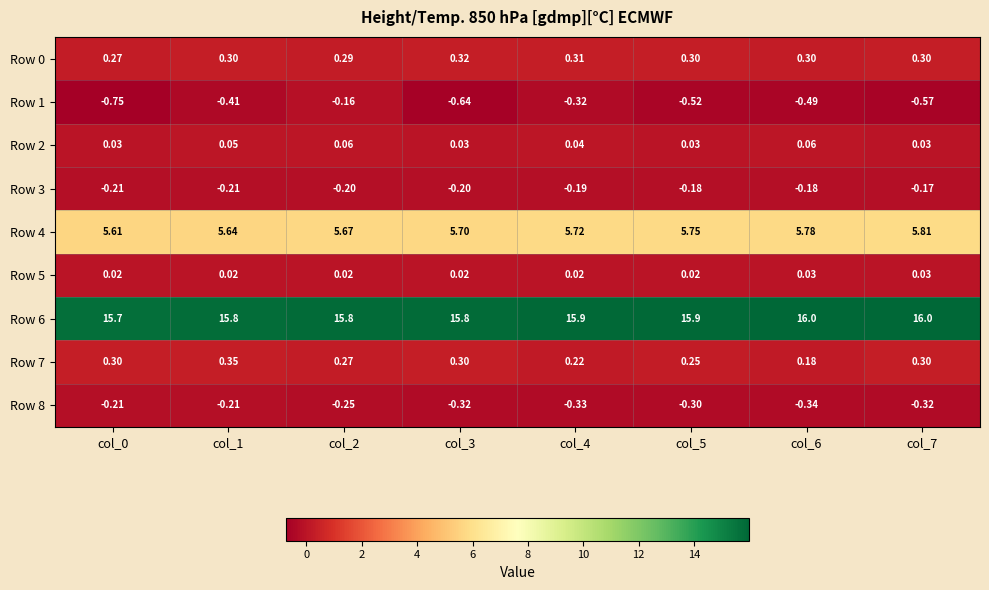

Reading left to right, list all the values displayed in this chart.

Row 0: col_0=0.3	col_1=0.3	col_2=0.3	col_3=0.3	col_4=0.3	col_5=0.3	col_6=0.3	col_7=0.3
Row 1: col_0=-0.8	col_1=-0.4	col_2=-0.2	col_3=-0.6	col_4=-0.3	col_5=-0.5	col_6=-0.5	col_7=-0.6
Row 2: col_0=0.0	col_1=0.1	col_2=0.1	col_3=0.0	col_4=0.0	col_5=0.0	col_6=0.1	col_7=0.0
Row 3: col_0=-0.2	col_1=-0.2	col_2=-0.2	col_3=-0.2	col_4=-0.2	col_5=-0.2	col_6=-0.2	col_7=-0.2
Row 4: col_0=5.6	col_1=5.6	col_2=5.7	col_3=5.7	col_4=5.7	col_5=5.8	col_6=5.8	col_7=5.8
Row 5: col_0=0.0	col_1=0.0	col_2=0.0	col_3=0.0	col_4=0.0	col_5=0.0	col_6=0.0	col_7=0.0
Row 6: col_0=15.7	col_1=15.8	col_2=15.8	col_3=15.8	col_4=15.9	col_5=15.9	col_6=16.0	col_7=16.0
Row 7: col_0=0.3	col_1=0.3	col_2=0.3	col_3=0.3	col_4=0.2	col_5=0.2	col_6=0.2	col_7=0.3
Row 8: col_0=-0.2	col_1=-0.2	col_2=-0.2	col_3=-0.3	col_4=-0.3	col_5=-0.3	col_6=-0.3	col_7=-0.3